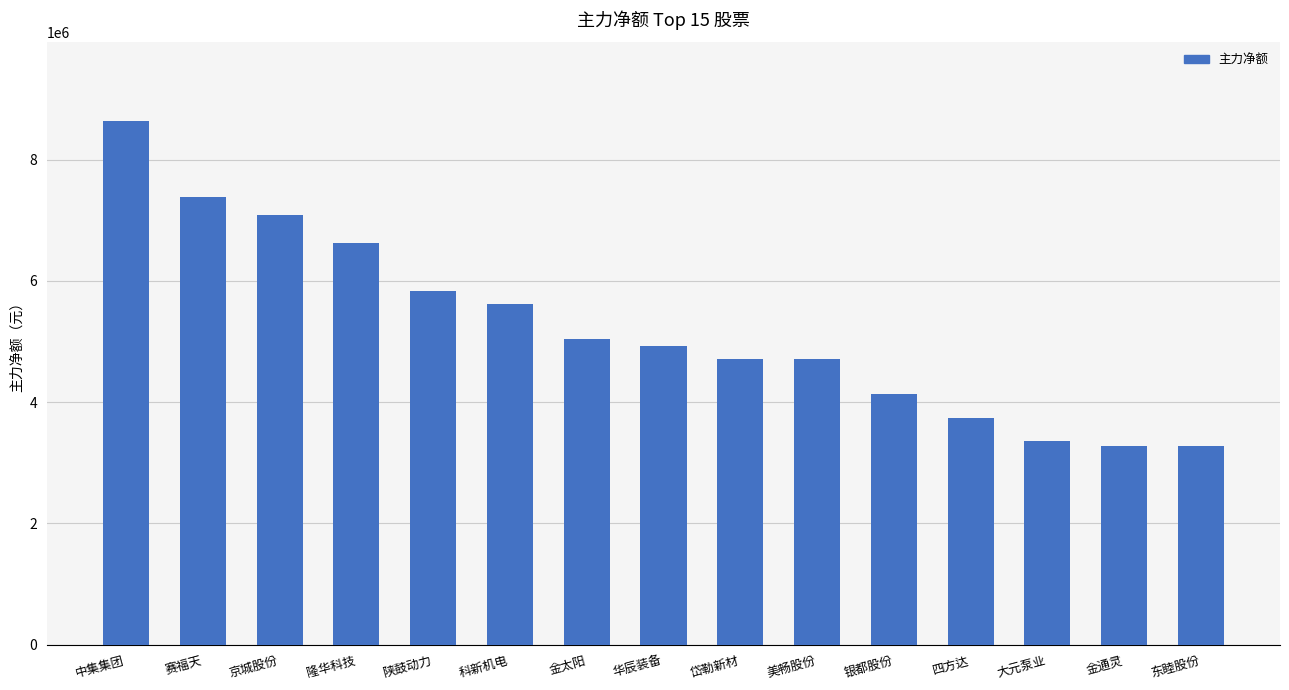

How many values are below 4926476?

7